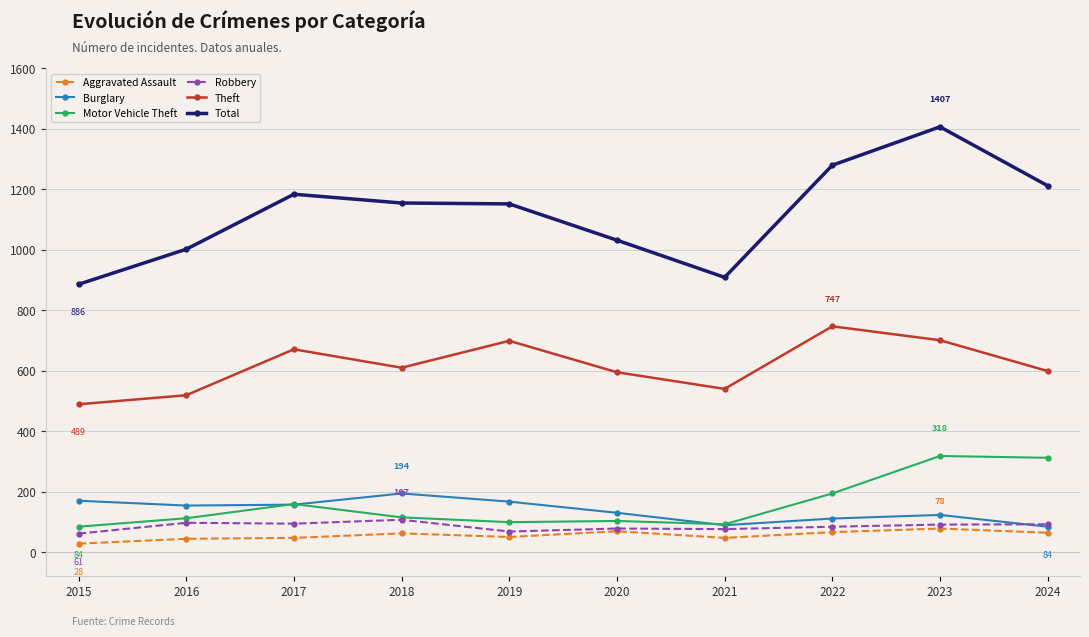

True or false: Theft and Robbery intersect in this chart.

False